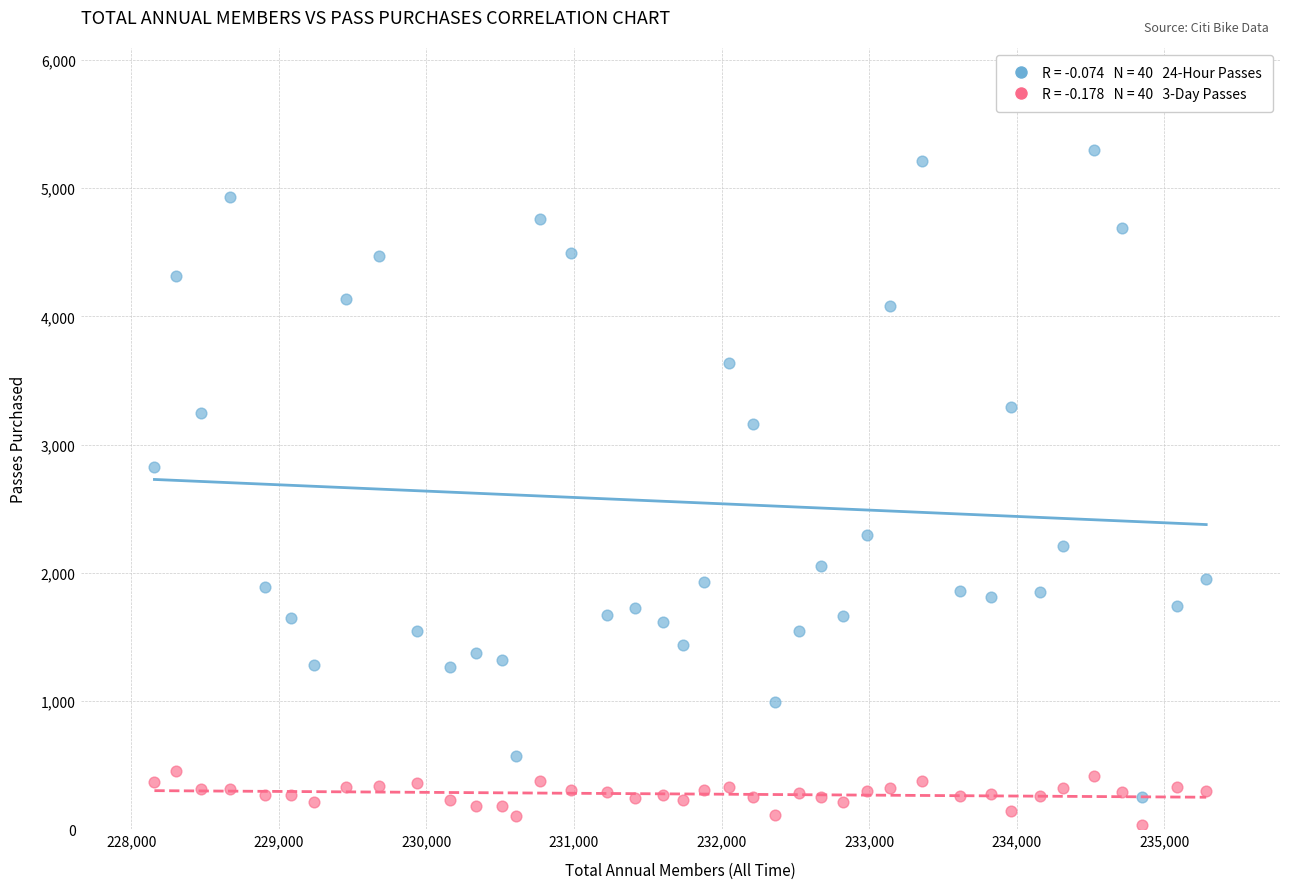

Across all data points, what is the range of Y values (max minus min)?

5265